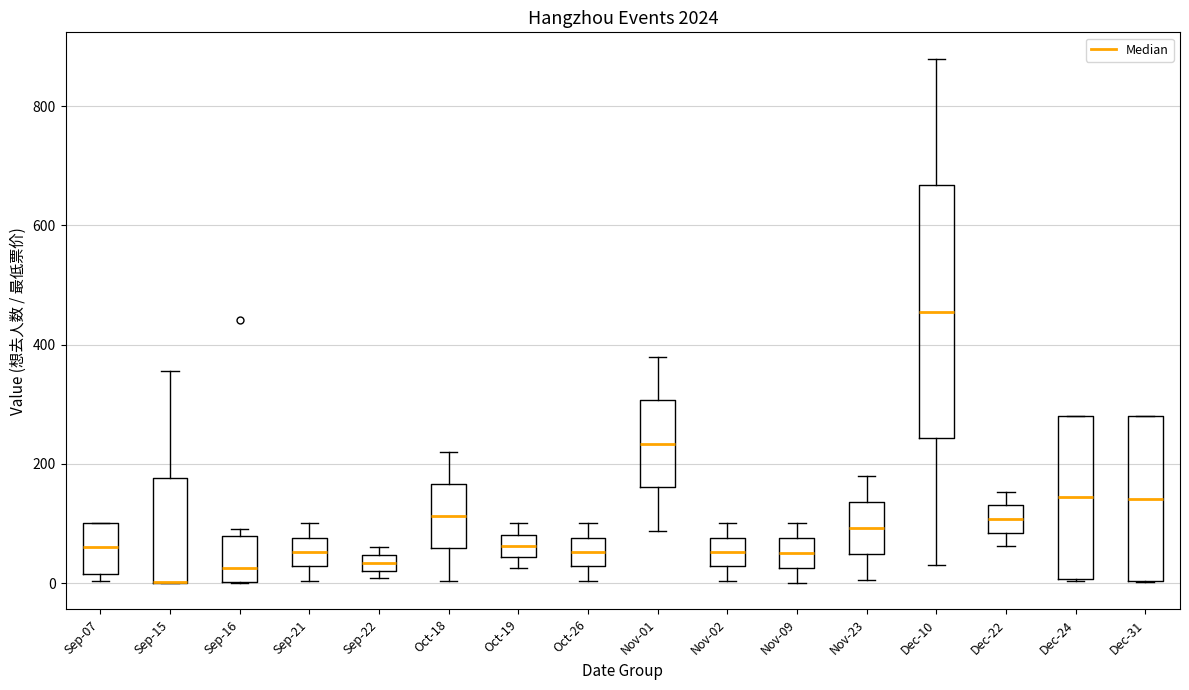

Comparing the boxes themselves (not the whiskers), which one is the tallest?

Dec-10